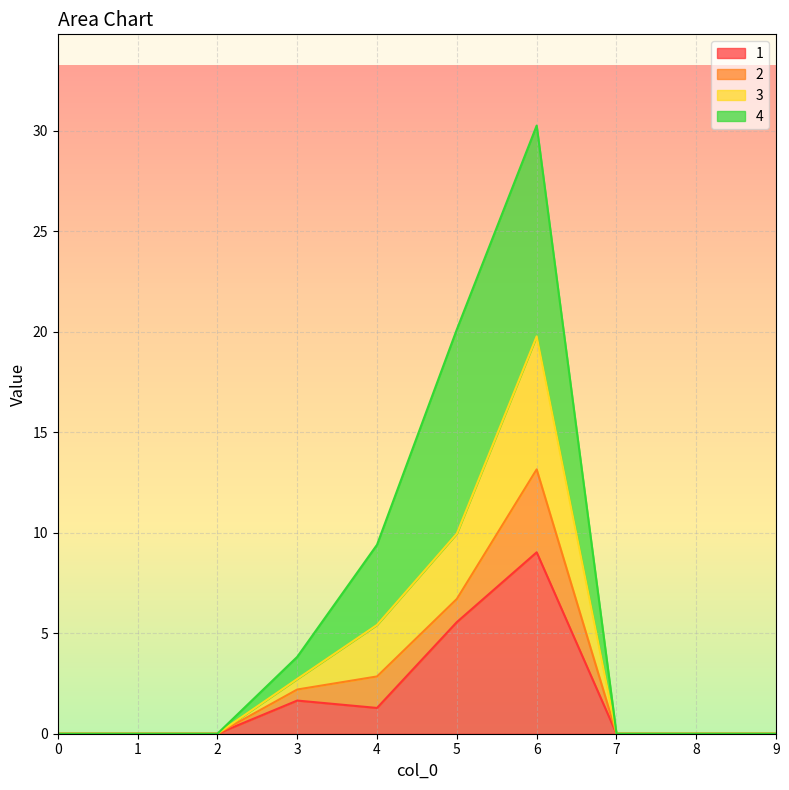

True or false: 1 has a value of 0.0 at 1.

True